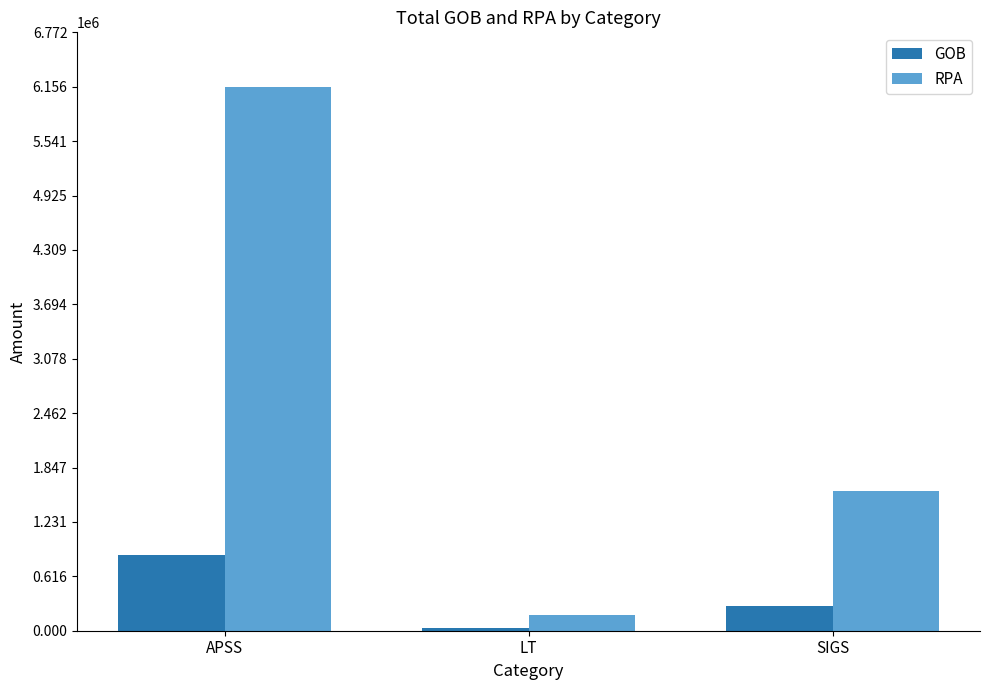

How many bars are there in each group?

2